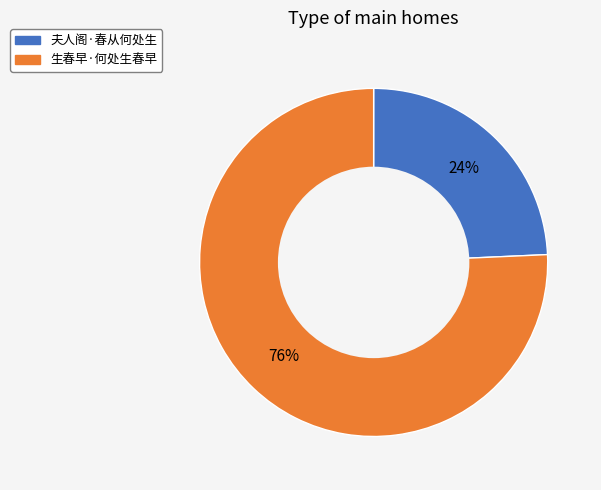

What is the majority slice?

生春早·何处生春早